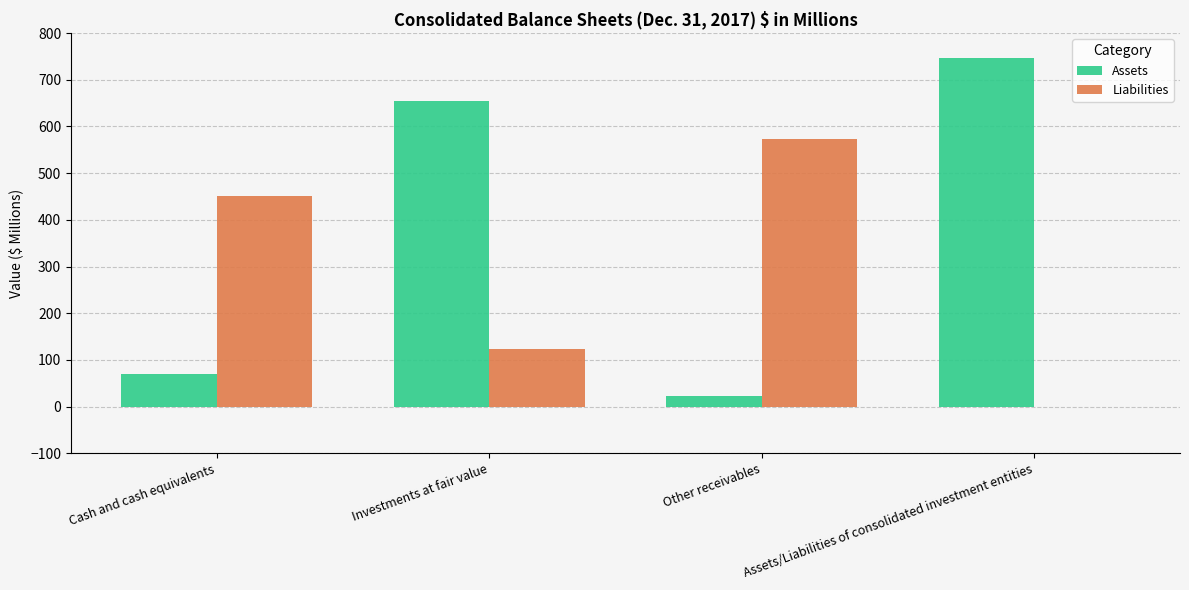

What is the sum of the Assets values at Investments at fair value and Cash and cash equivalents?

724.8